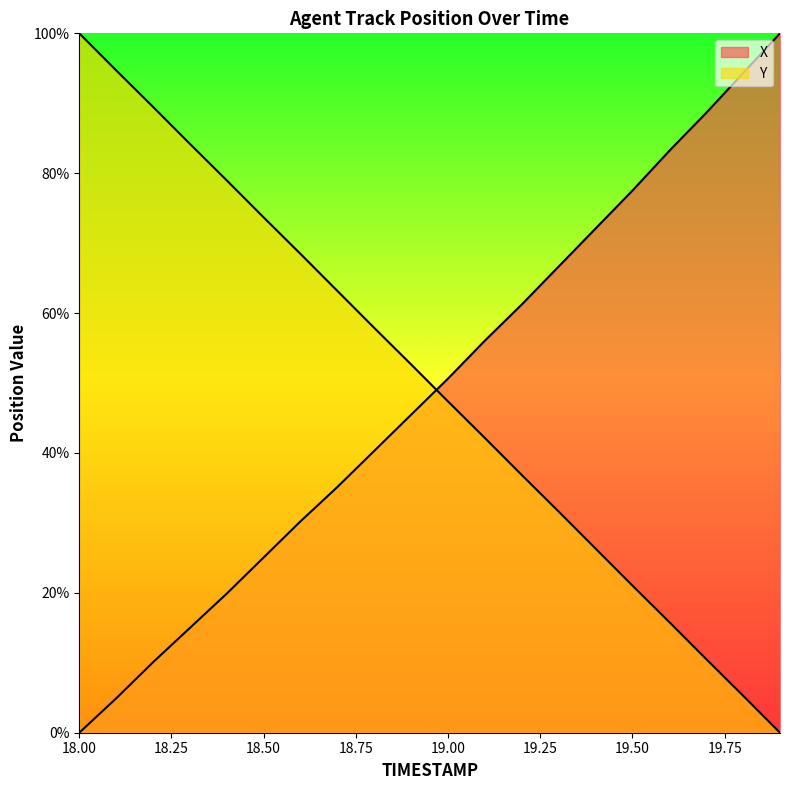

What is the approximate value of Y at 19.8?

5.3